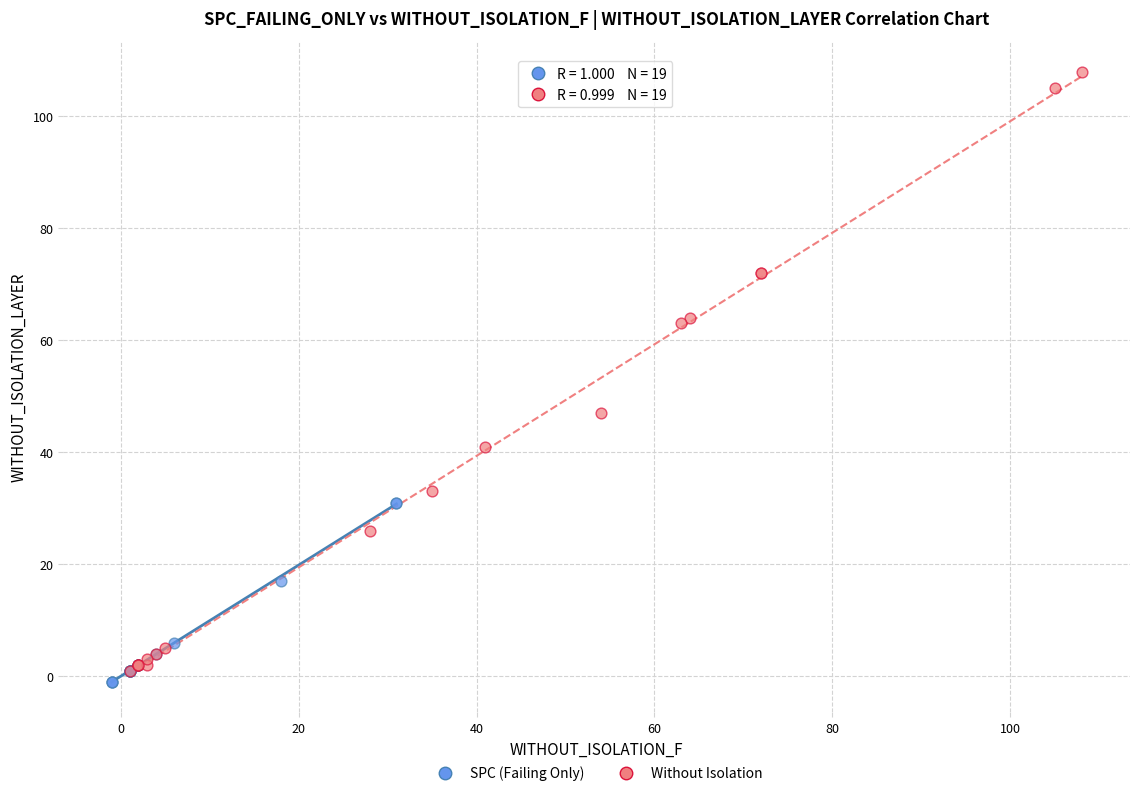

Which series reaches the minimum Y coordinate?

SPC (Failing Only)